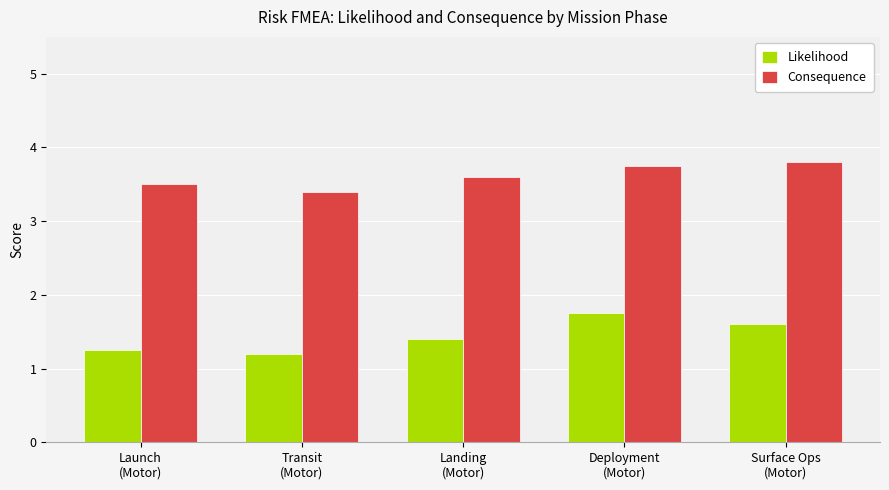

What is the sum of all Consequence values?

18.1